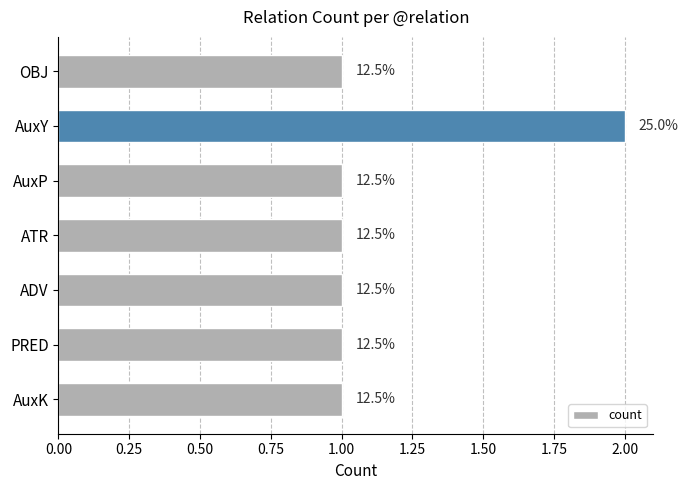

Count the values in the range 1 to 2.

7